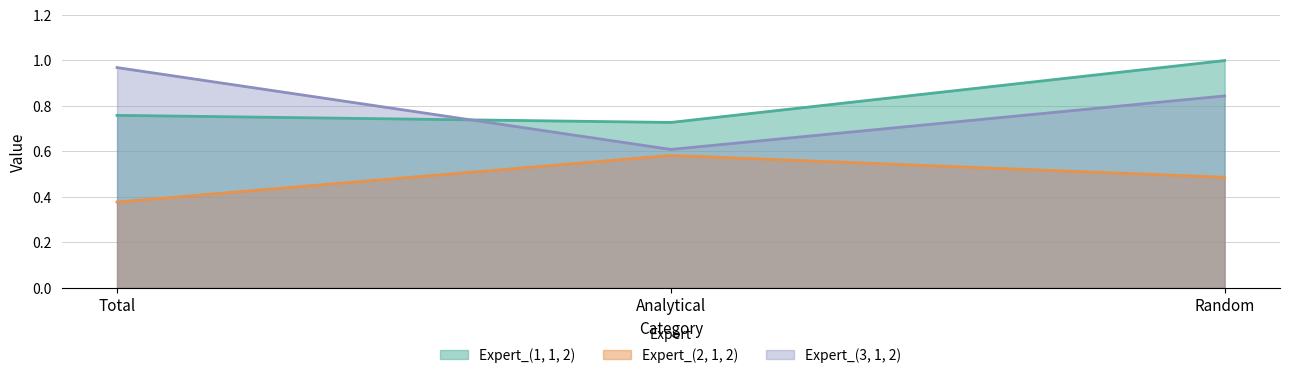

The Expert_(1, 1, 2) series shows 0.4 at Analytical. True or false?

False